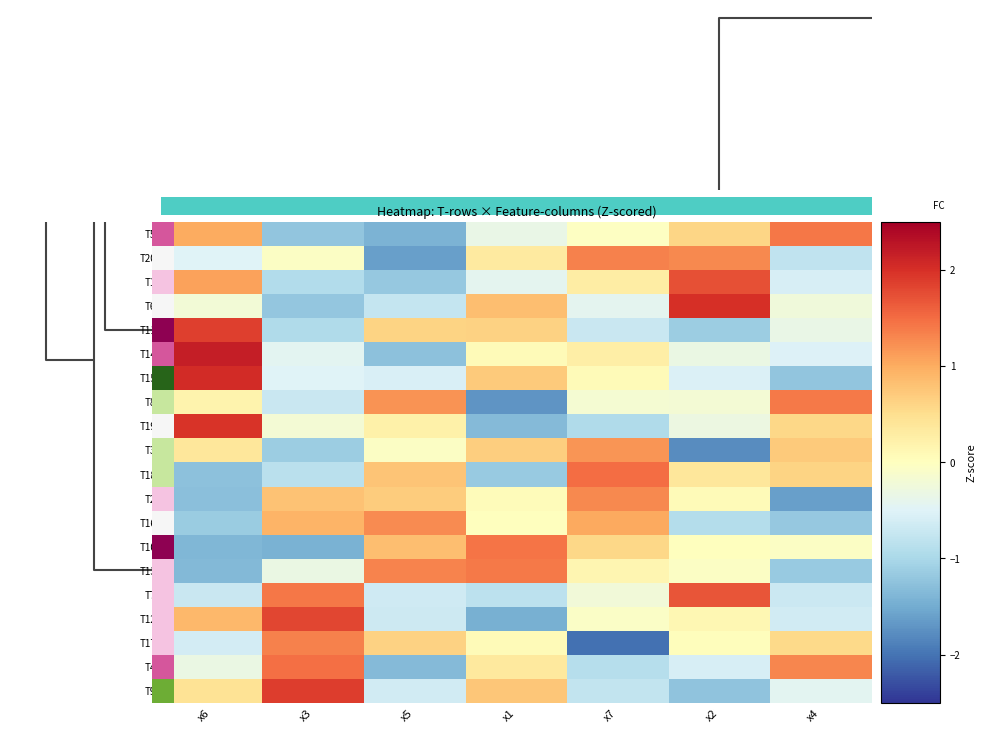

Reading right to left, what are all the values shown in this chart?

T5: x4=1.4	x2=0.6	x7=-0.0	x1=-0.3	x5=-1.4	x3=-1.2	x6=1.0
T20: x4=-0.8	x2=1.3	x7=1.3	x1=0.3	x5=-1.6	x3=-0.0	x6=-0.5
T1: x4=-0.6	x2=1.7	x7=0.3	x1=-0.4	x5=-1.2	x3=-0.9	x6=1.1
T6: x4=-0.2	x2=2.0	x7=-0.4	x1=0.8	x5=-0.7	x3=-1.2	x6=-0.2
T11: x4=-0.3	x2=-1.1	x7=-0.7	x1=0.6	x5=0.6	x3=-0.9	x6=1.9
T14: x4=-0.5	x2=-0.3	x7=0.3	x1=0.1	x5=-1.3	x3=-0.4	x6=2.2
T15: x4=-1.2	x2=-0.5	x7=0.1	x1=0.7	x5=-0.6	x3=-0.5	x6=2.0
T8: x4=1.4	x2=-0.2	x7=-0.2	x1=-1.7	x5=1.2	x3=-0.7	x6=0.2
T19: x4=0.6	x2=-0.3	x7=-0.9	x1=-1.3	x5=0.2	x3=-0.2	x6=2.0
T3: x4=0.7	x2=-1.8	x7=1.2	x1=0.7	x5=-0.0	x3=-1.1	x6=0.4
T18: x4=0.6	x2=0.4	x7=1.5	x1=-1.2	x5=0.8	x3=-0.9	x6=-1.3
T2: x4=-1.6	x2=0.1	x7=1.3	x1=0.0	x5=0.7	x3=0.8	x6=-1.3
T16: x4=-1.2	x2=-0.9	x7=1.0	x1=0.0	x5=1.3	x3=0.9	x6=-1.1
T10: x4=-0.1	x2=0.0	x7=0.6	x1=1.4	x5=0.8	x3=-1.4	x6=-1.4
T13: x4=-1.2	x2=-0.0	x7=0.1	x1=1.4	x5=1.3	x3=-0.3	x6=-1.4
T7: x4=-0.7	x2=1.7	x7=-0.2	x1=-0.8	x5=-0.7	x3=1.4	x6=-0.7
T12: x4=-0.6	x2=0.1	x7=-0.1	x1=-1.4	x5=-0.7	x3=1.8	x6=0.9
T17: x4=0.6	x2=0.0	x7=-2.0	x1=0.1	x5=0.6	x3=1.3	x6=-0.6
T4: x4=1.3	x2=-0.6	x7=-0.9	x1=0.3	x5=-1.3	x3=1.5	x6=-0.3
T9: x4=-0.4	x2=-1.2	x7=-0.8	x1=0.7	x5=-0.6	x3=1.9	x6=0.4